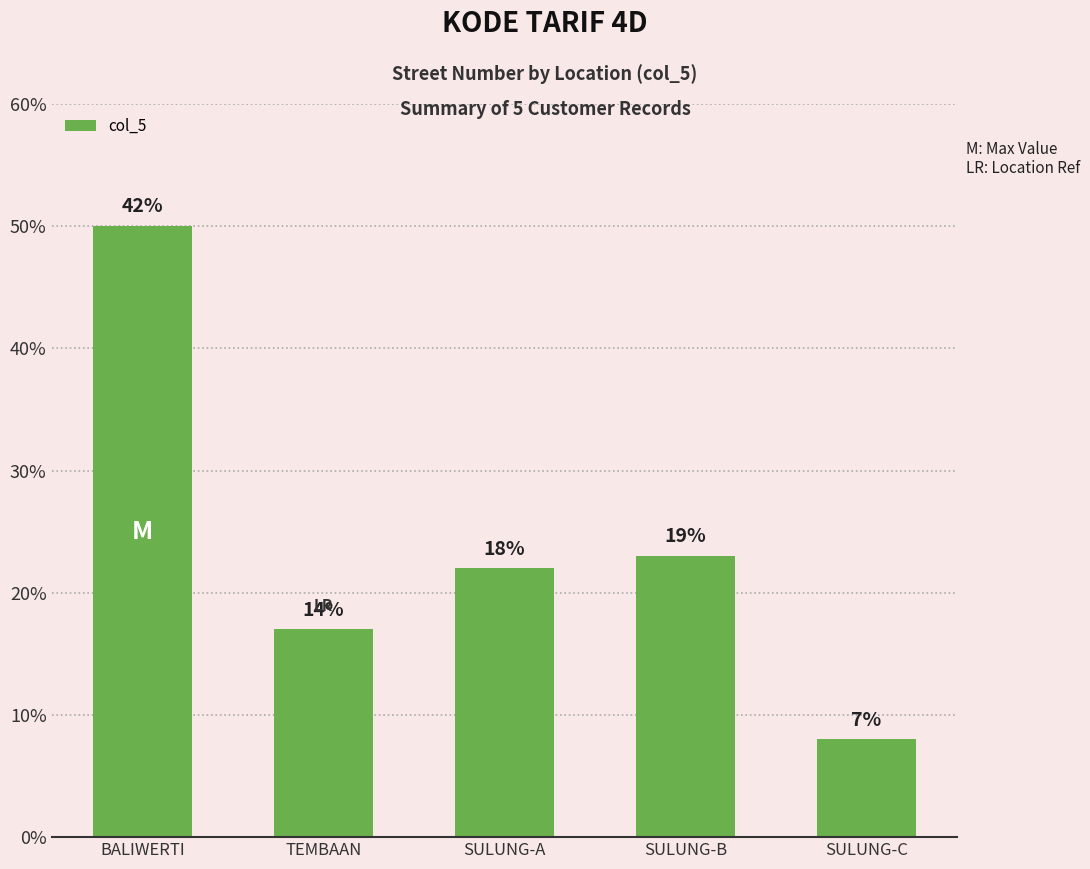

The chart shows a value of 13 at SULUNG-C. True or false?

False